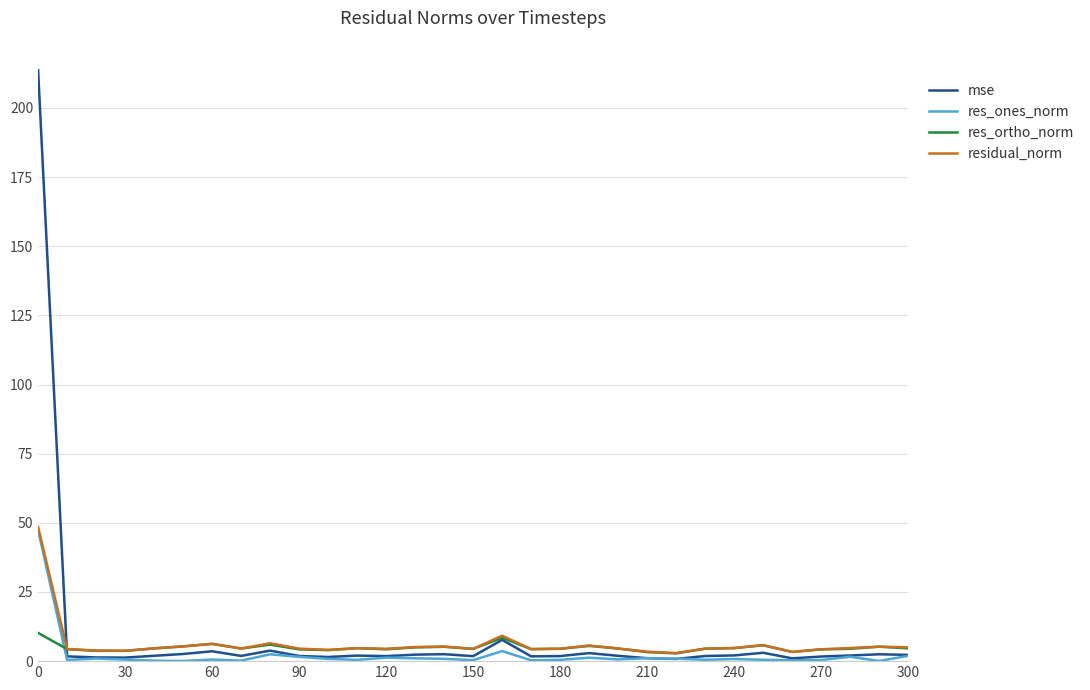

Is this an area chart (filled region under the line)?

No